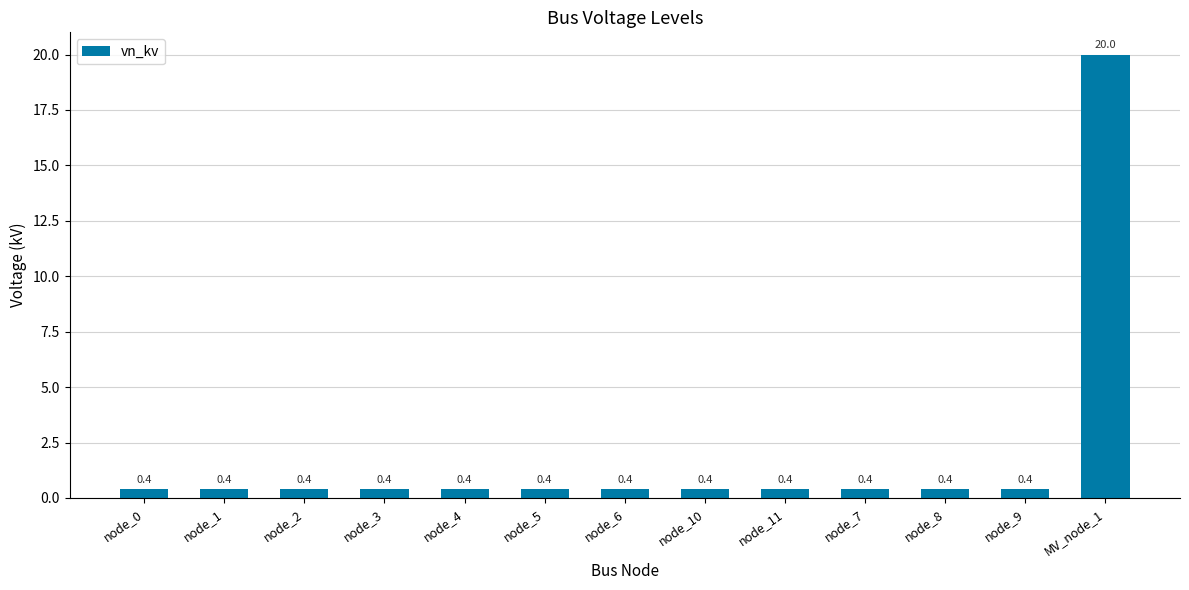

What is the minimum value shown in the chart?

0.4